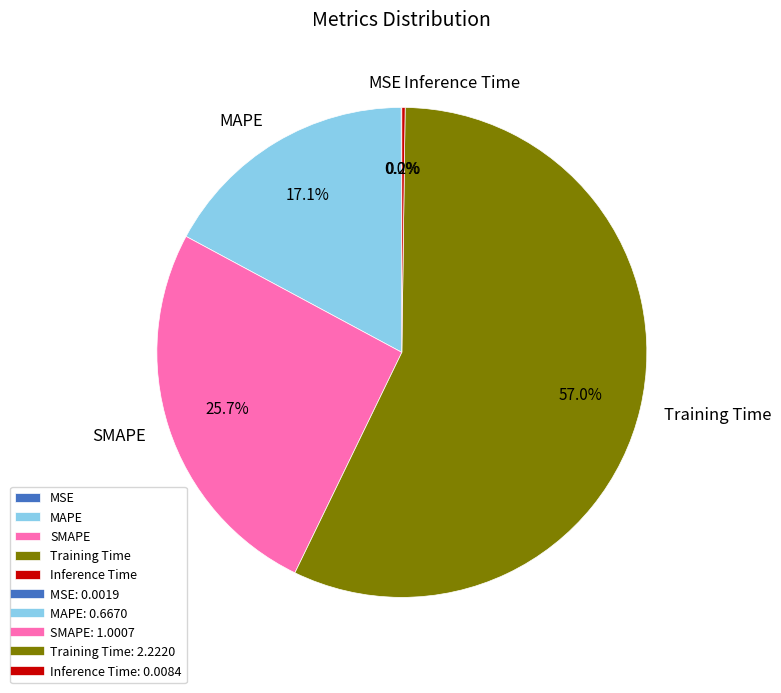

To the nearest percent, what percentage of the pie is SMAPE?

26%